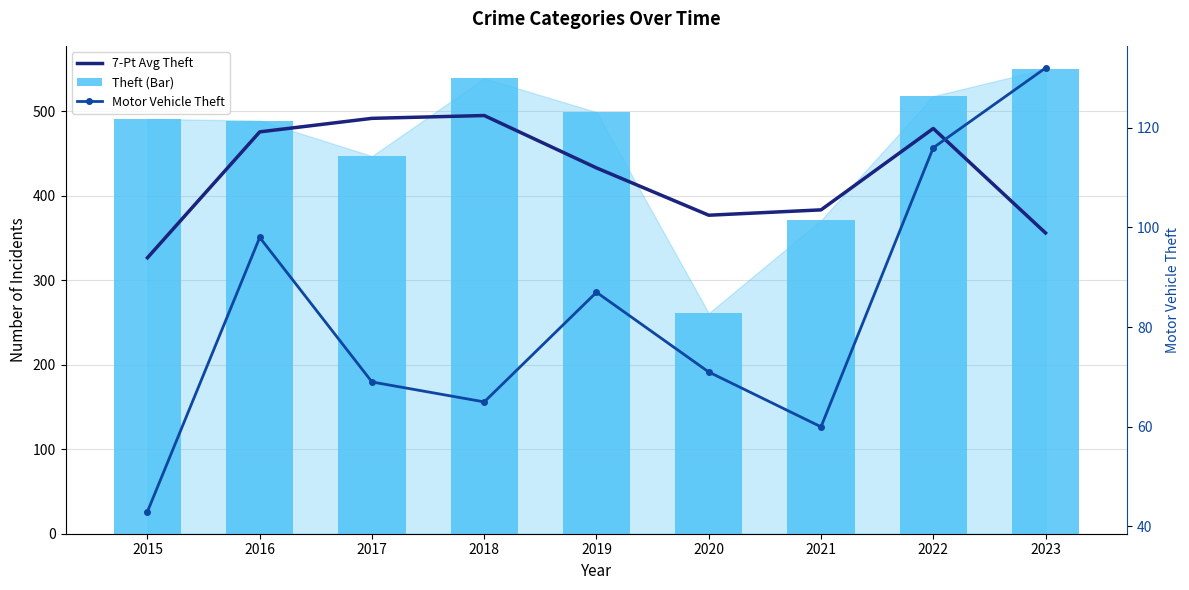

What is the average value of the Theft (Bar) series?

462.8